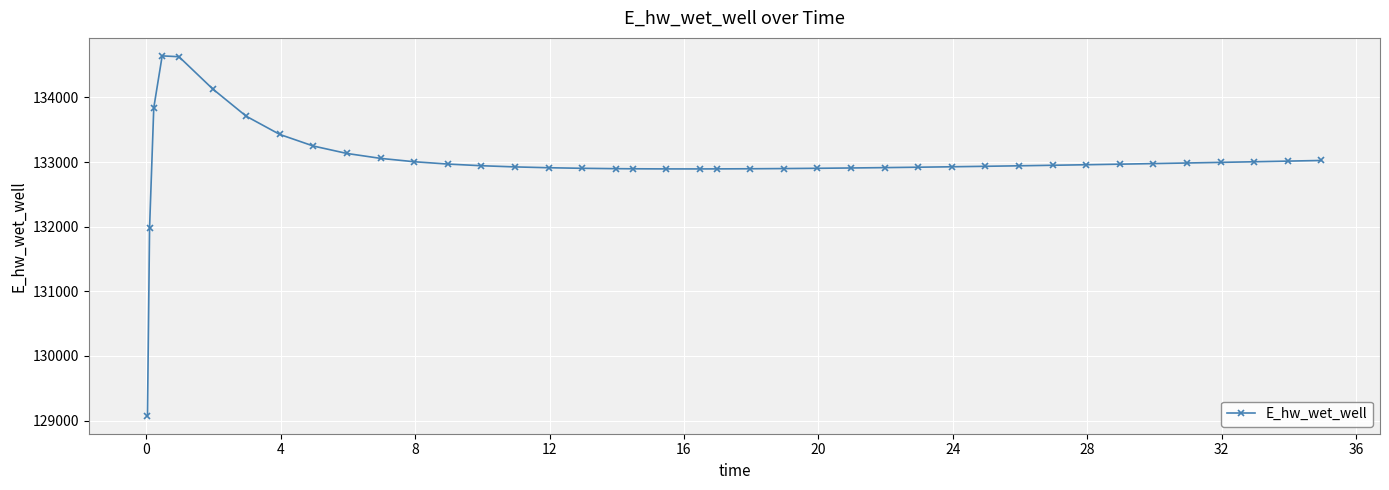

What is the difference between the second highest and second lowest values?

2649.6